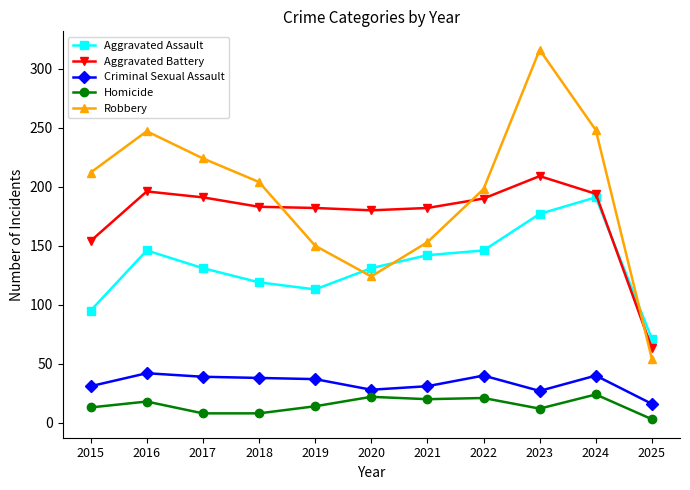

True or false: Robbery and Criminal Sexual Assault intersect in this chart.

False